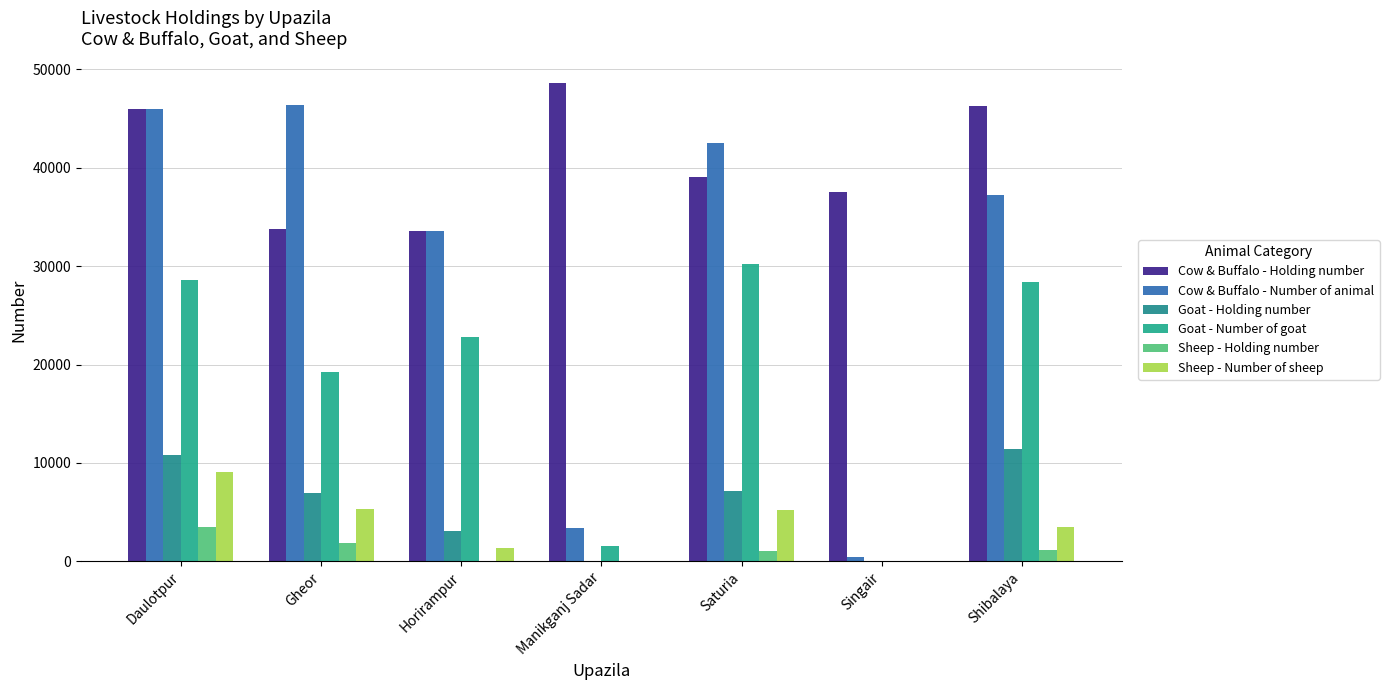

What is the value of the Sheep - Holding number bar at the 4th from the left?

15